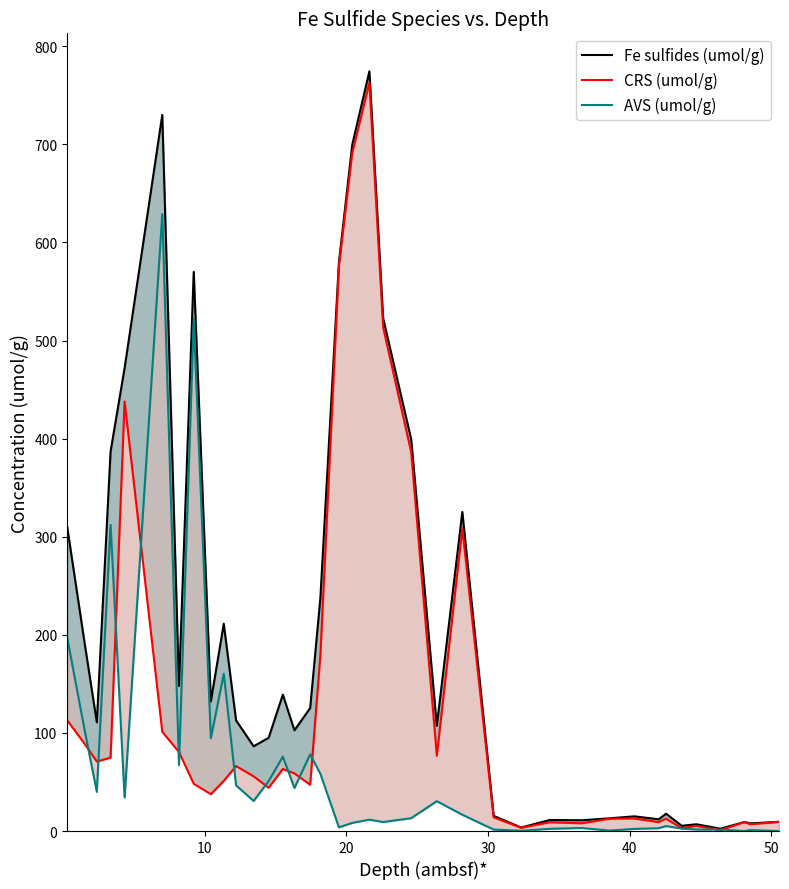

In AVS (umol/g), how many points are lower than both neighbors (excluding endpoints)?

11